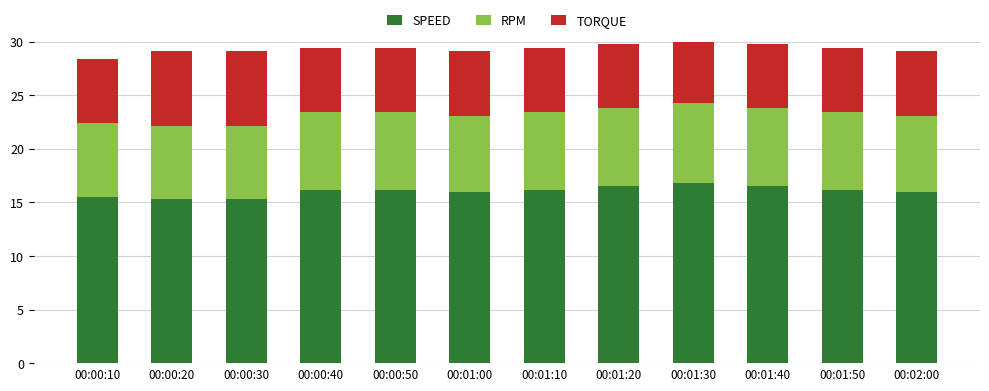

What is the total value across all series at 00:00:40?

29.4